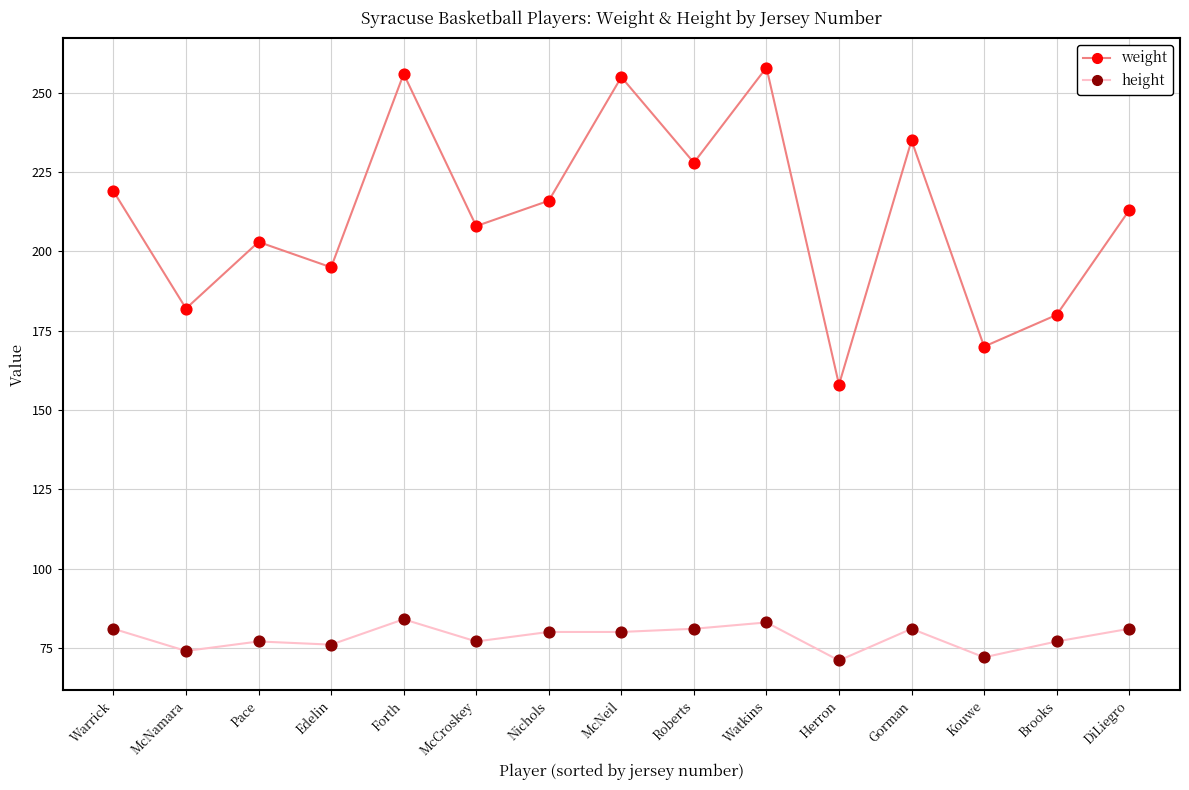

At how many categories does at least one series exceed 183?

11